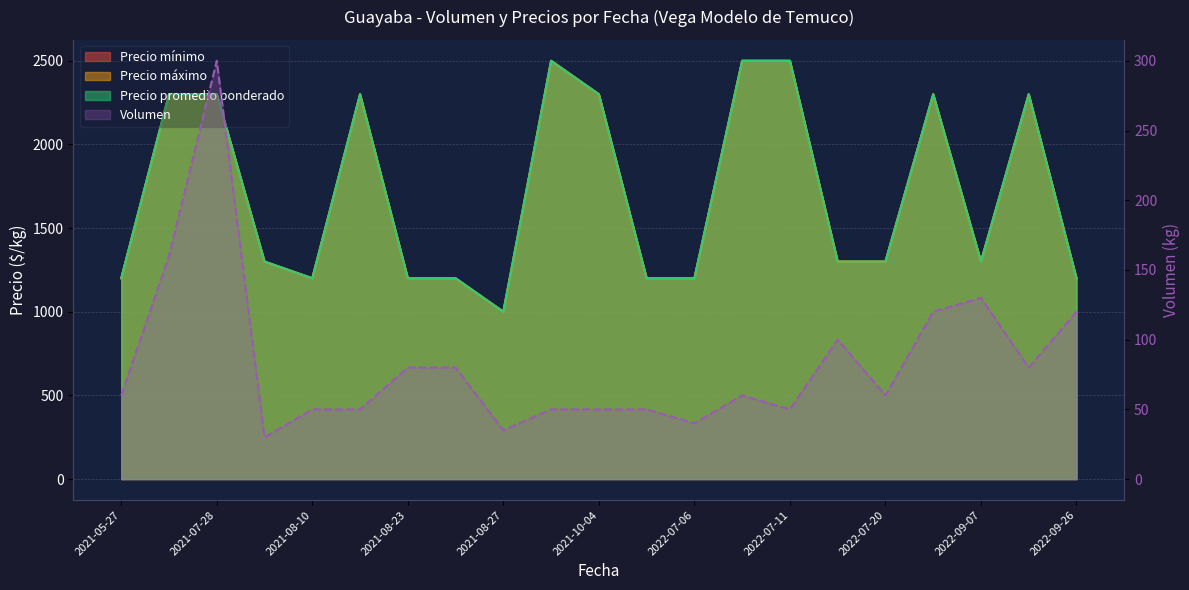

Does the chart have visible grid lines?

Yes